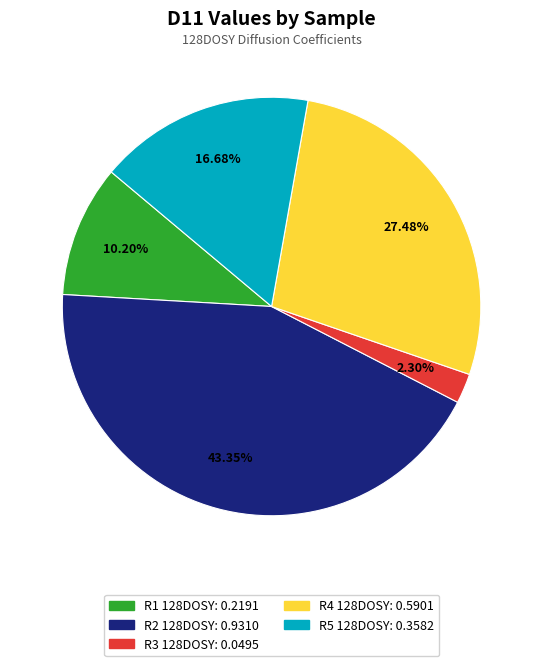

Is there a majority slice in this chart?

No